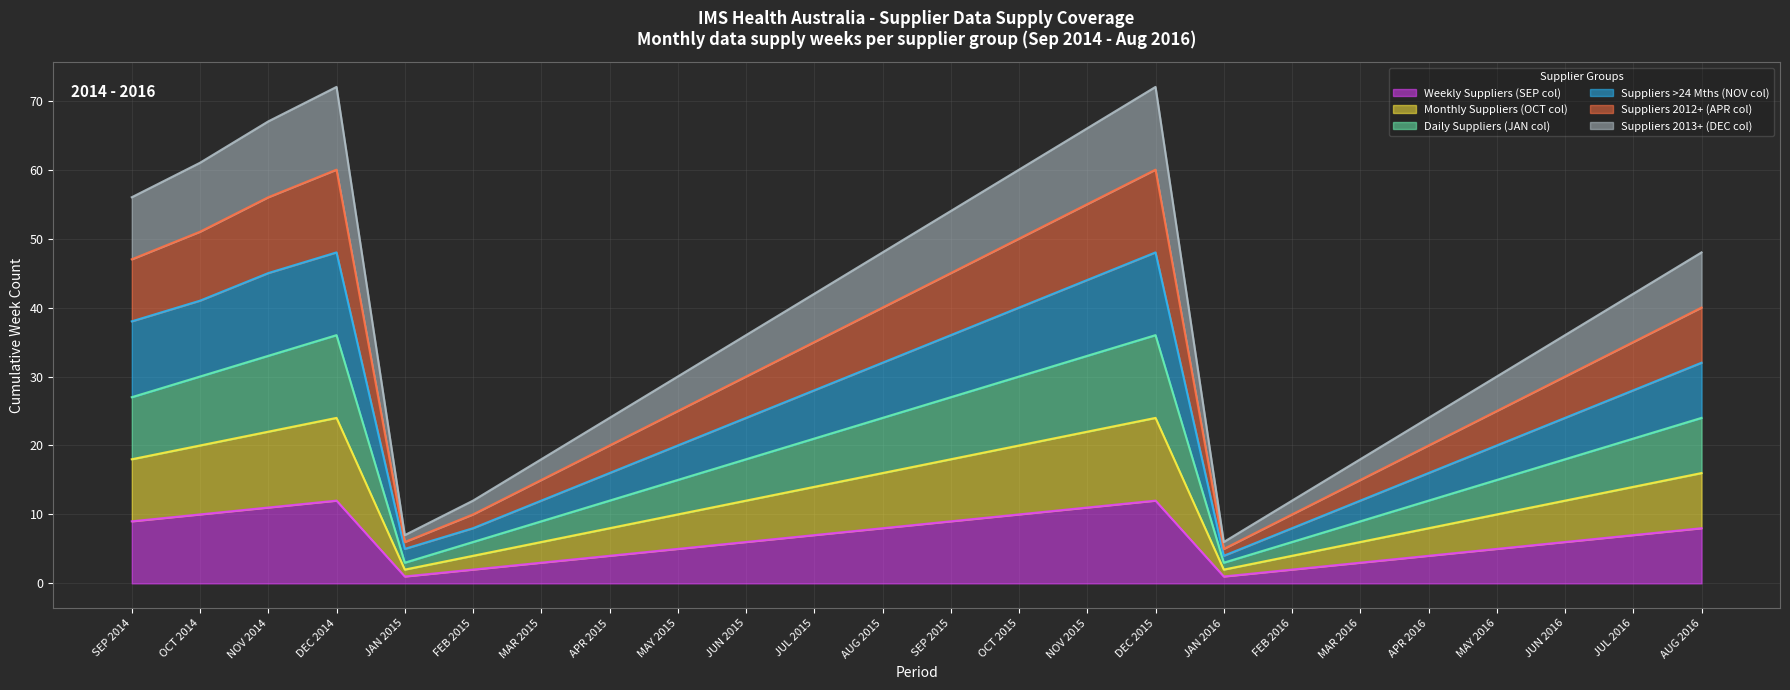

Is it true that Suppliers >24 Mths (NOV col) equals 20 at MAY 2016?

True